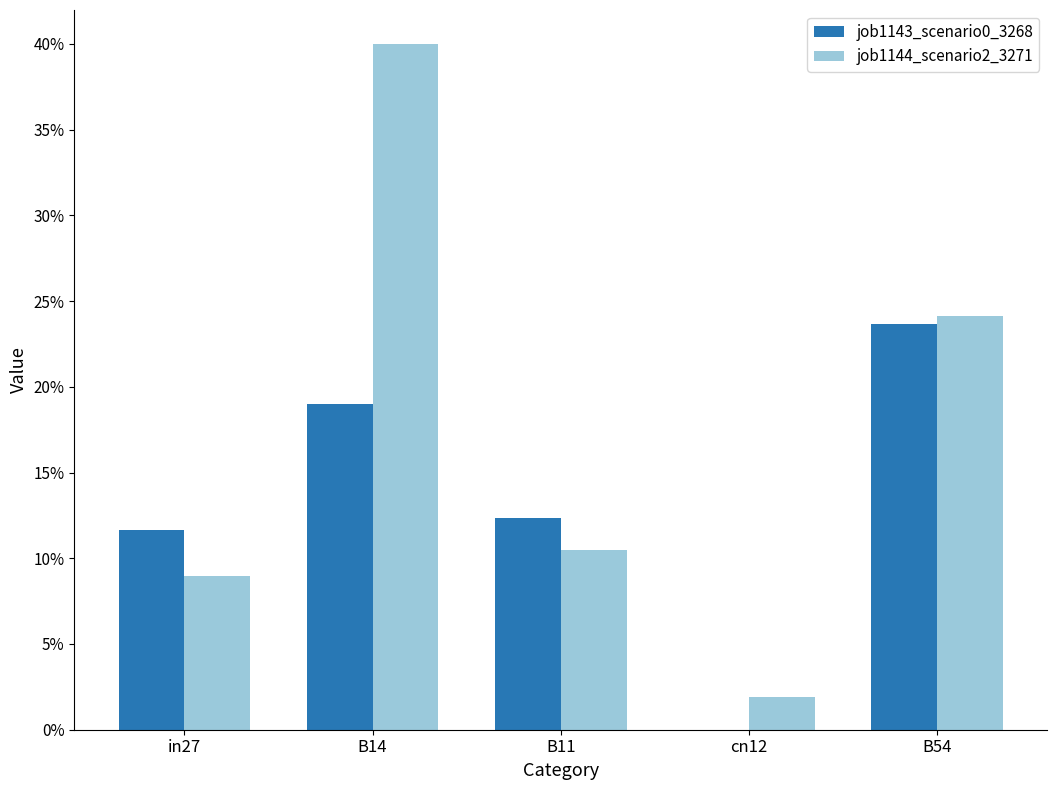

Is it true that job1143_scenario0_3268 equals -0.2 at cn12?

False